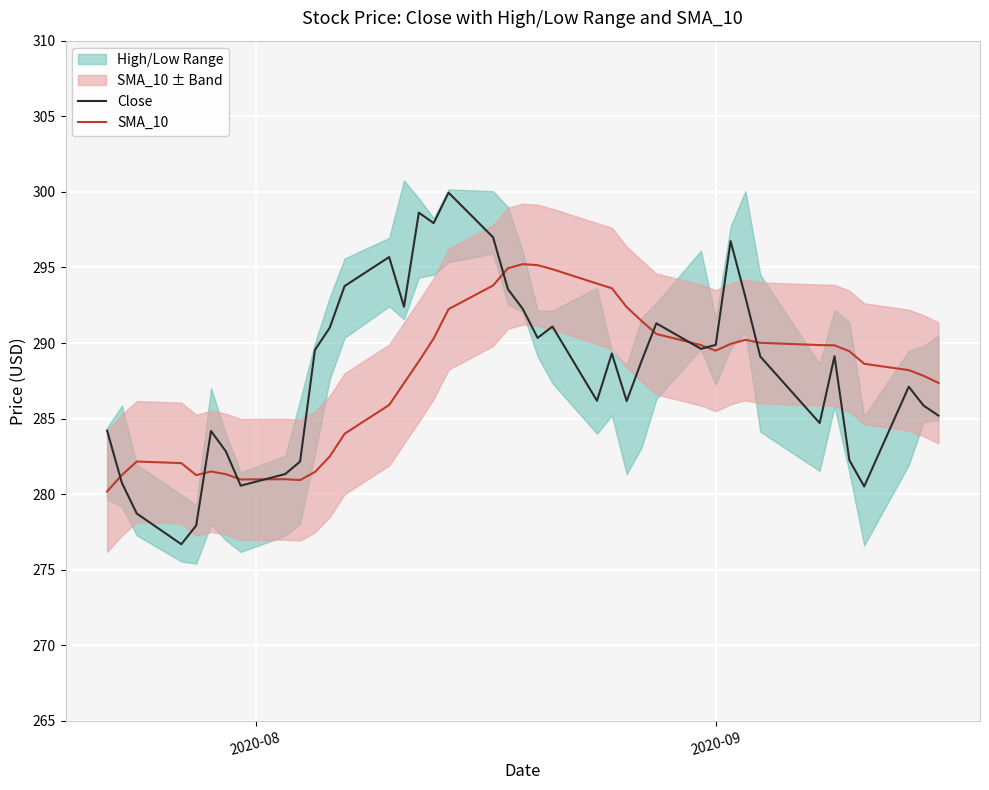

What is the highest value of the SMA_10 series?

295.2